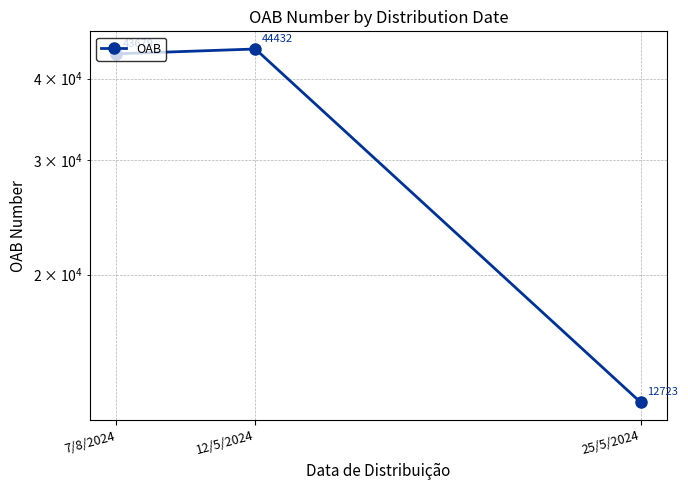

How many lines are shown in the chart?

1